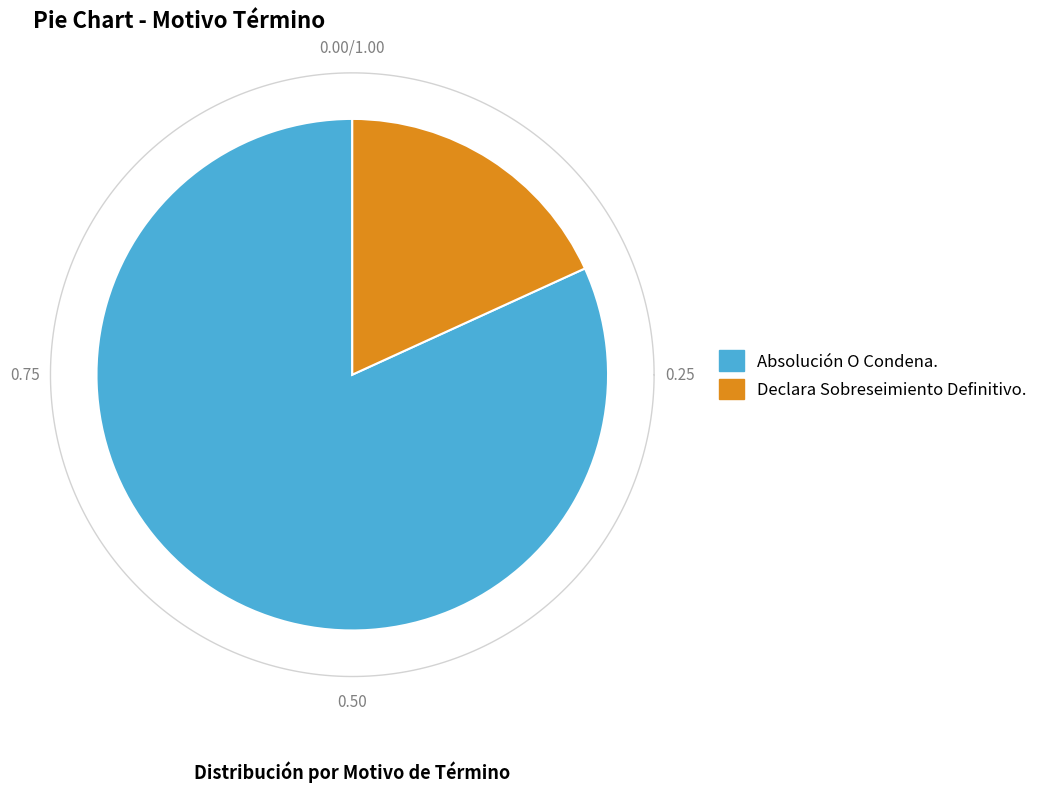

How much of the chart is everything except Absolución O Condena.?

18.2%